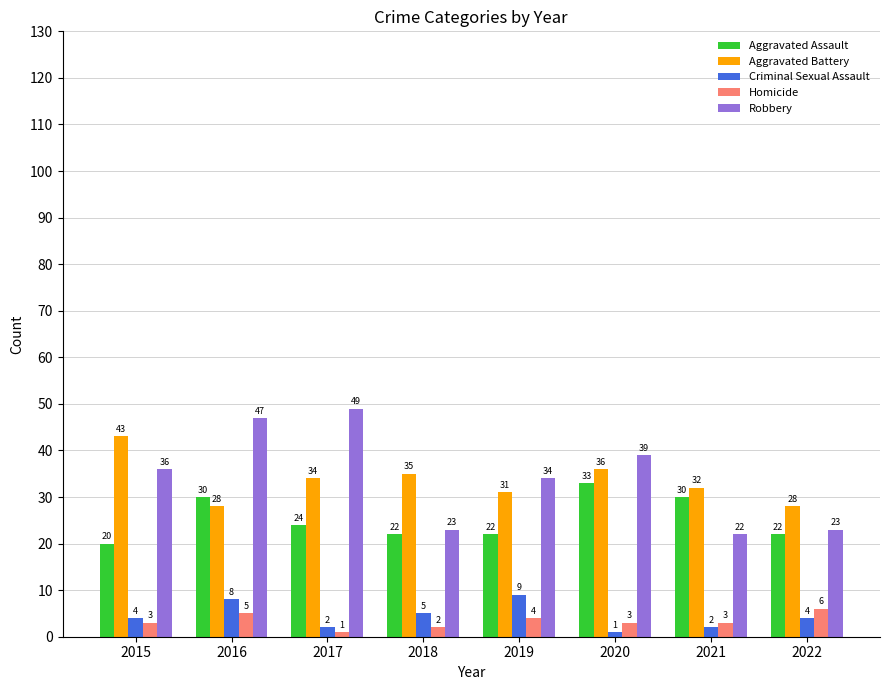

What is the minimum value for Aggravated Assault?

20